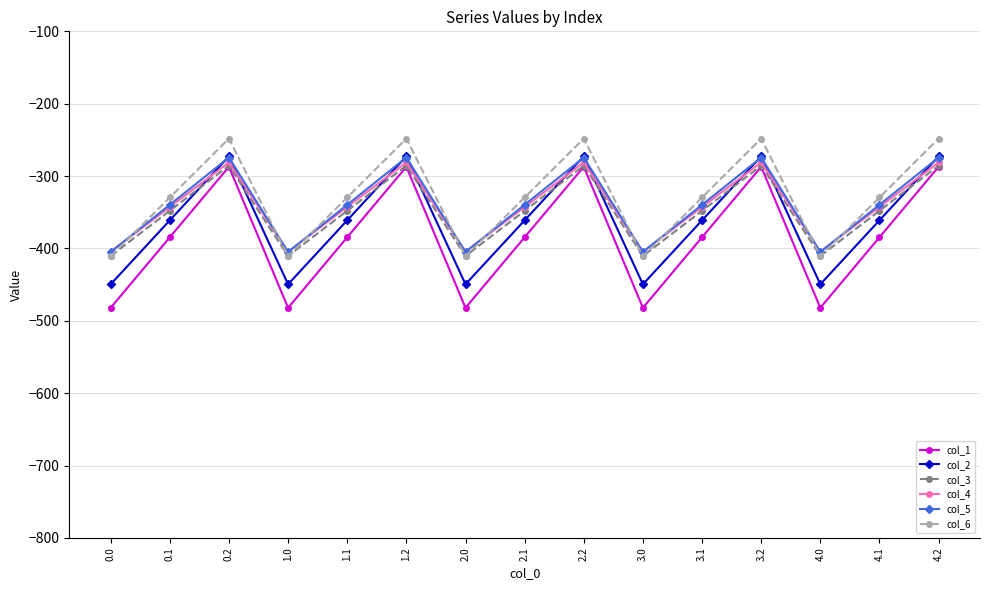

What is the greatest value displayed?

-248.1